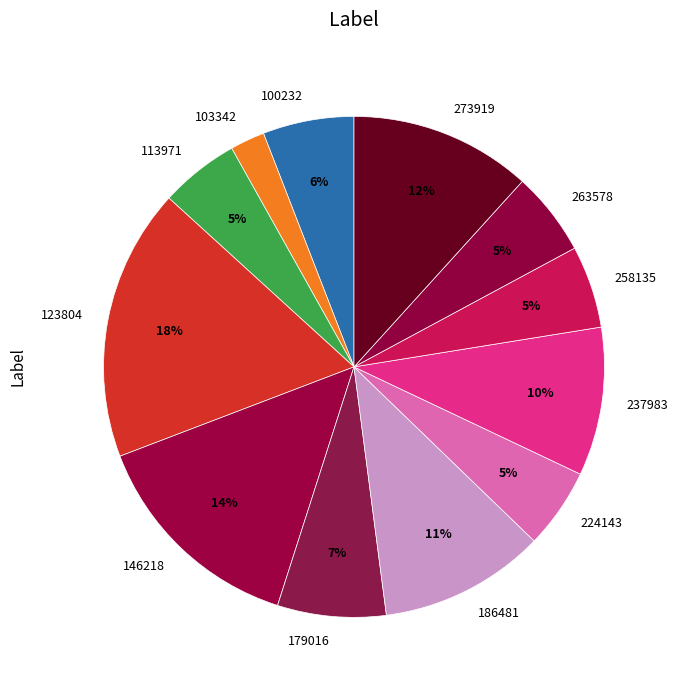

To the nearest percent, what percentage of the pie is 100232?

6%